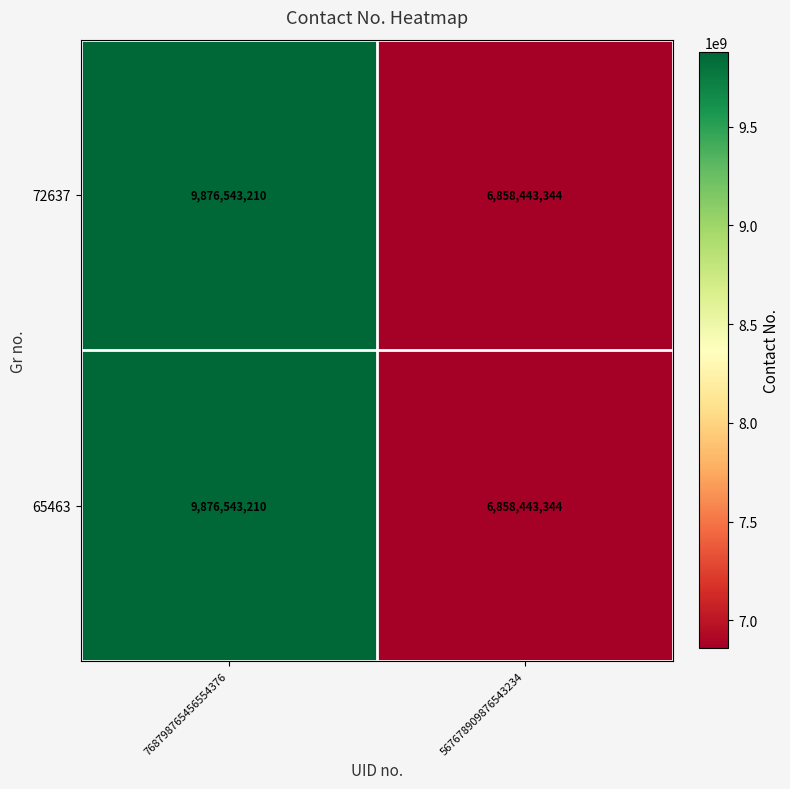

How many categories are shown in the chart?

2